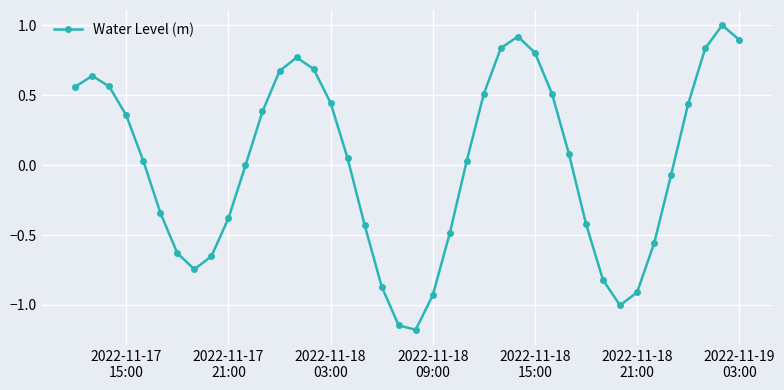

What is the difference between the maximum and minimum values?

2.2